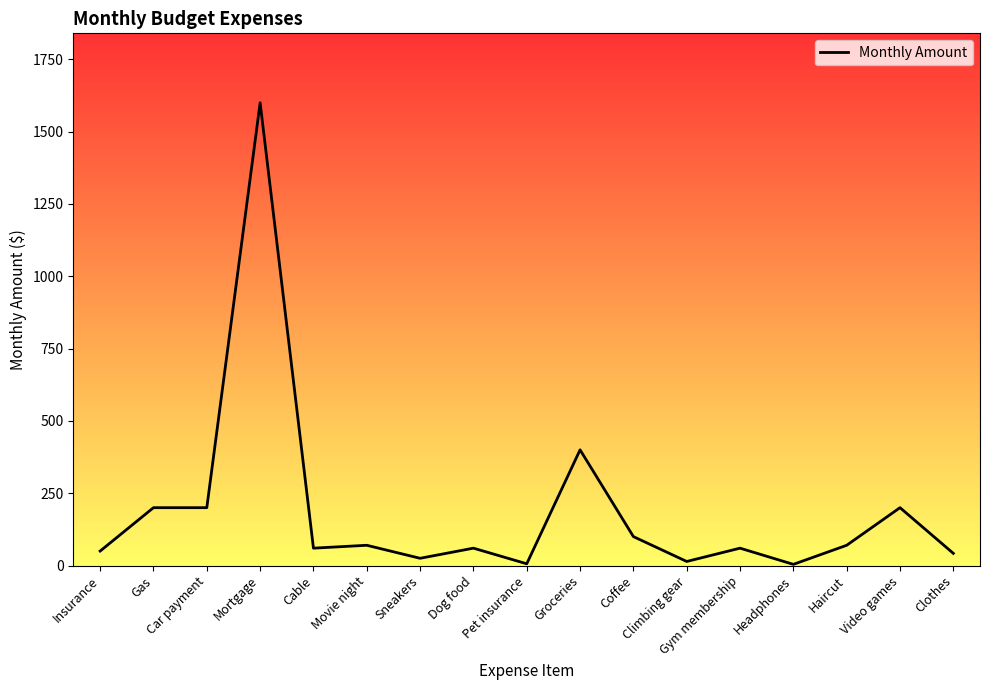

The value at Car payment is 345. True or false?

False